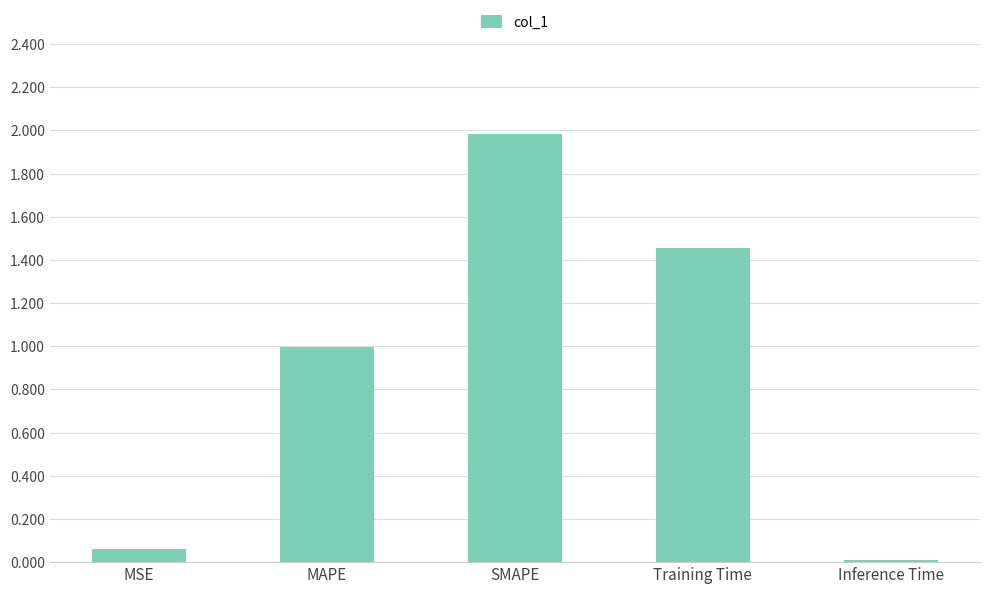

The value at MAPE is 1.0. True or false?

True